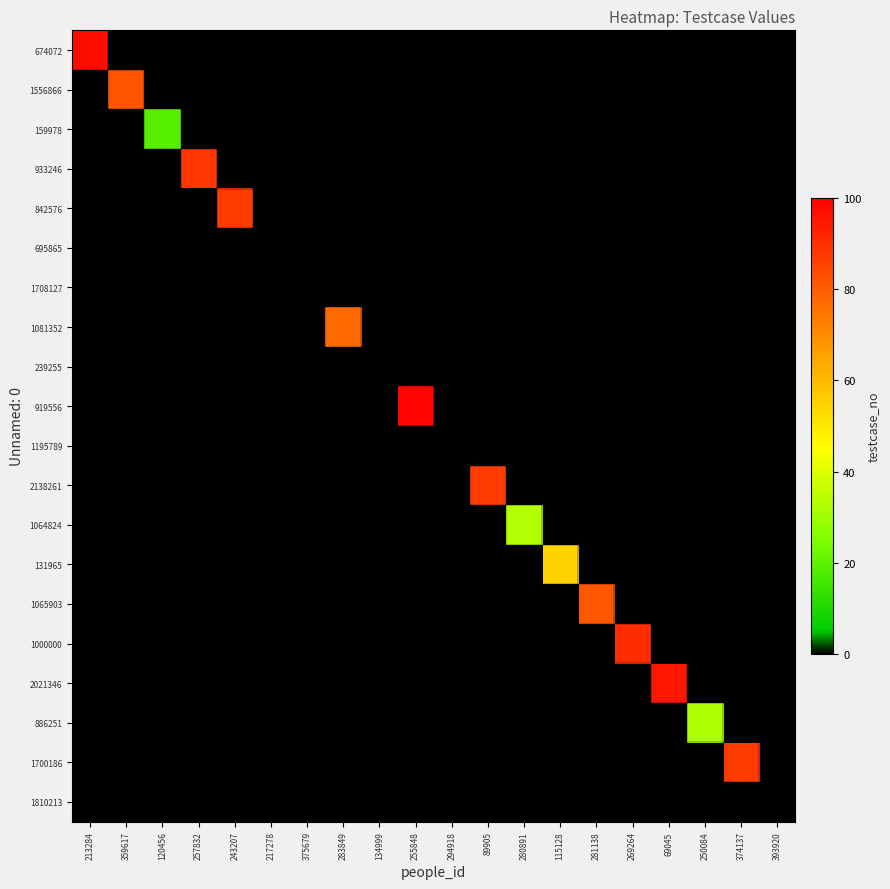

At which category is the sum across all series the highest?

255848